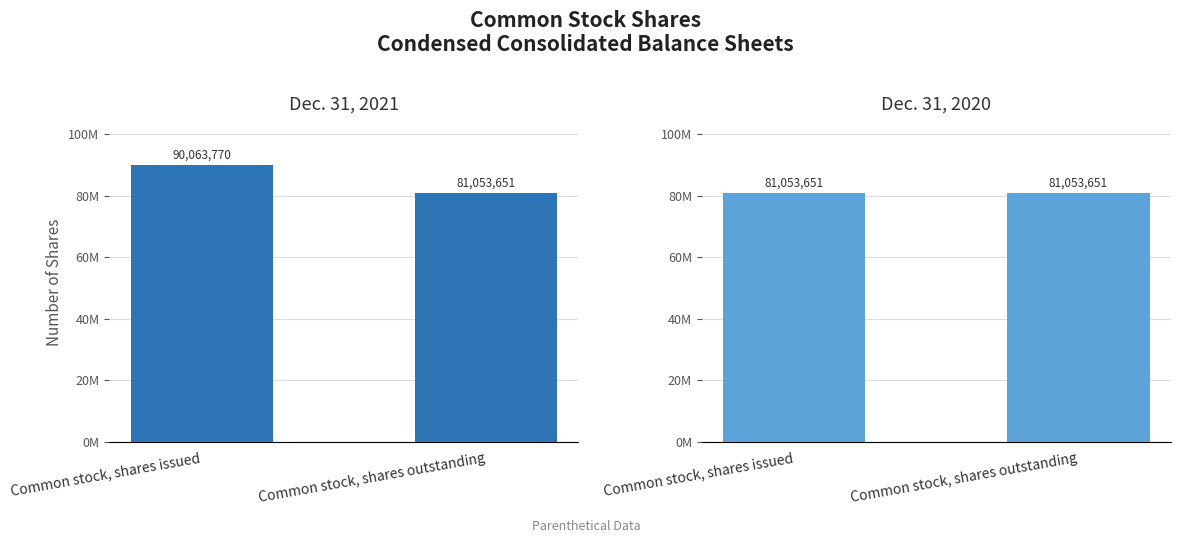

Reading right to left, transcribe all the data shown in this chart.

Dec. 31, 2021: Common stock, shares outstanding=81053651	Common stock, shares issued=90063770
Dec. 31, 2020: Common stock, shares outstanding=81053651	Common stock, shares issued=81053651